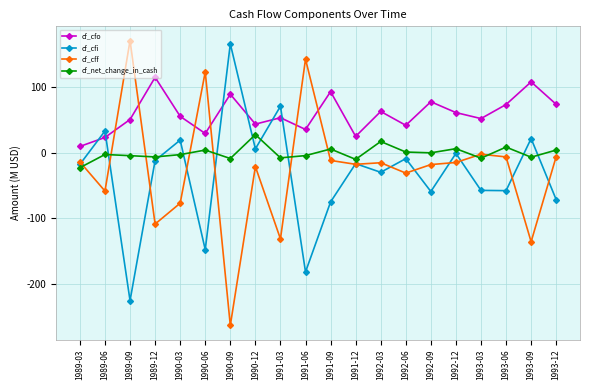

Which series has the largest total across all categories?

cf_cfo